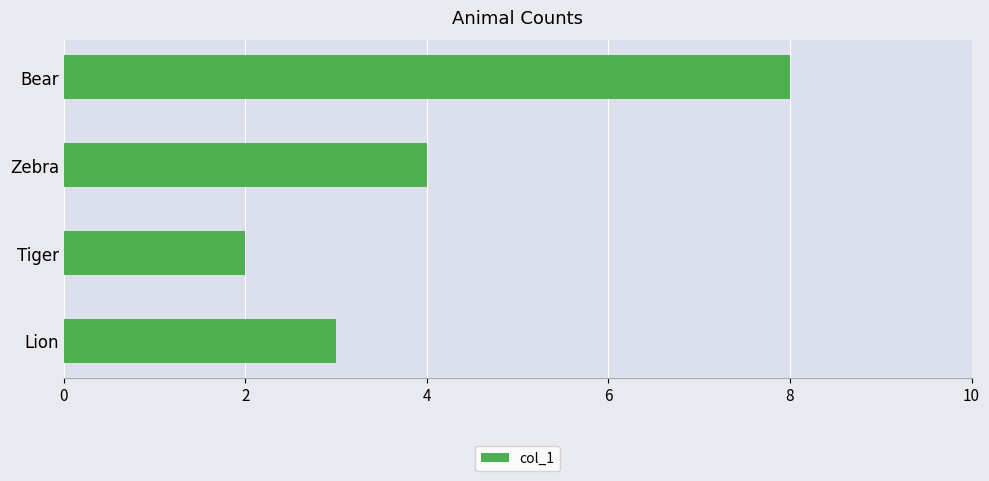

Reading top to bottom, transcribe all the data shown in this chart.

Bear=8	Zebra=4	Tiger=2	Lion=3